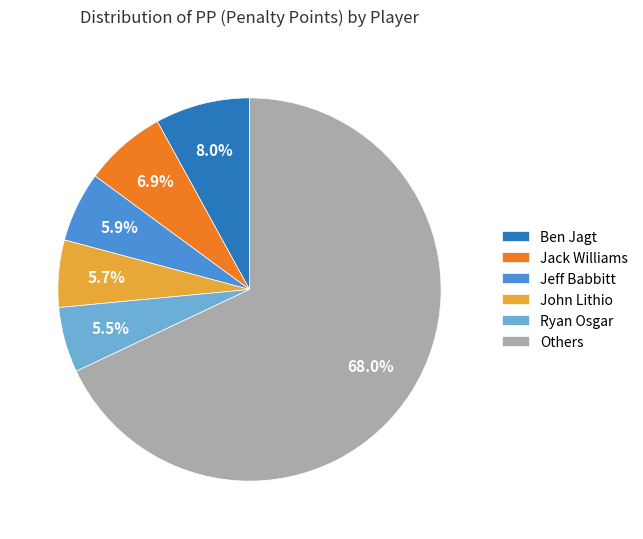

What is the ratio of the value at Jack Williams to the value at Ryan Osgar?

1.3